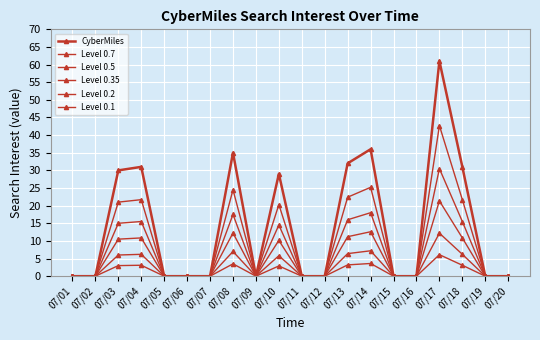

True or false: Level 0.2 and Level 0.1 intersect in this chart.

False